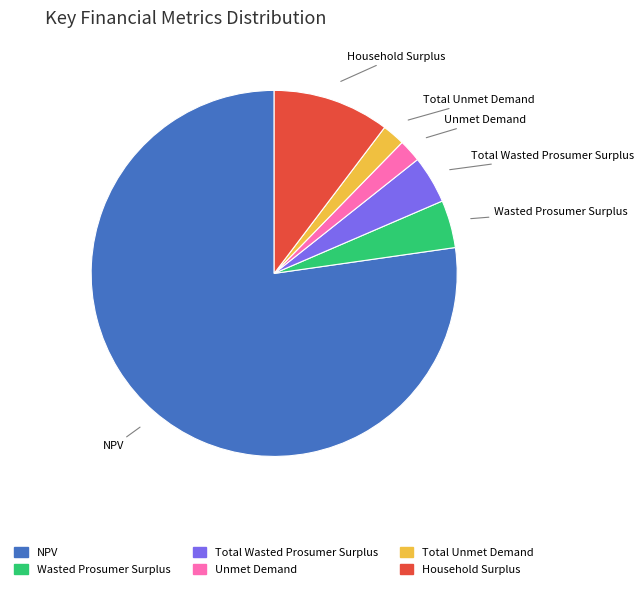

How many slices are in this pie chart?

6